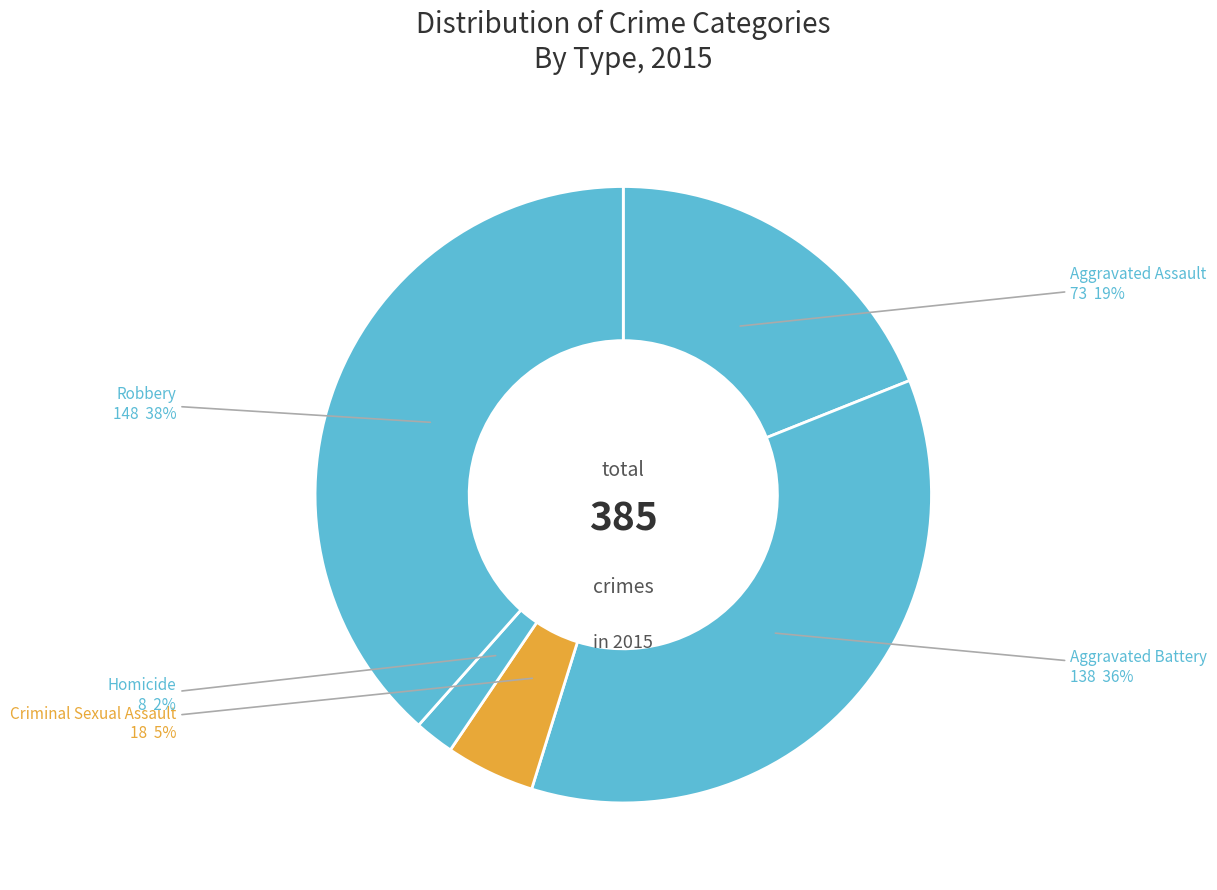

What is the smallest slice in the pie chart?

Homicide